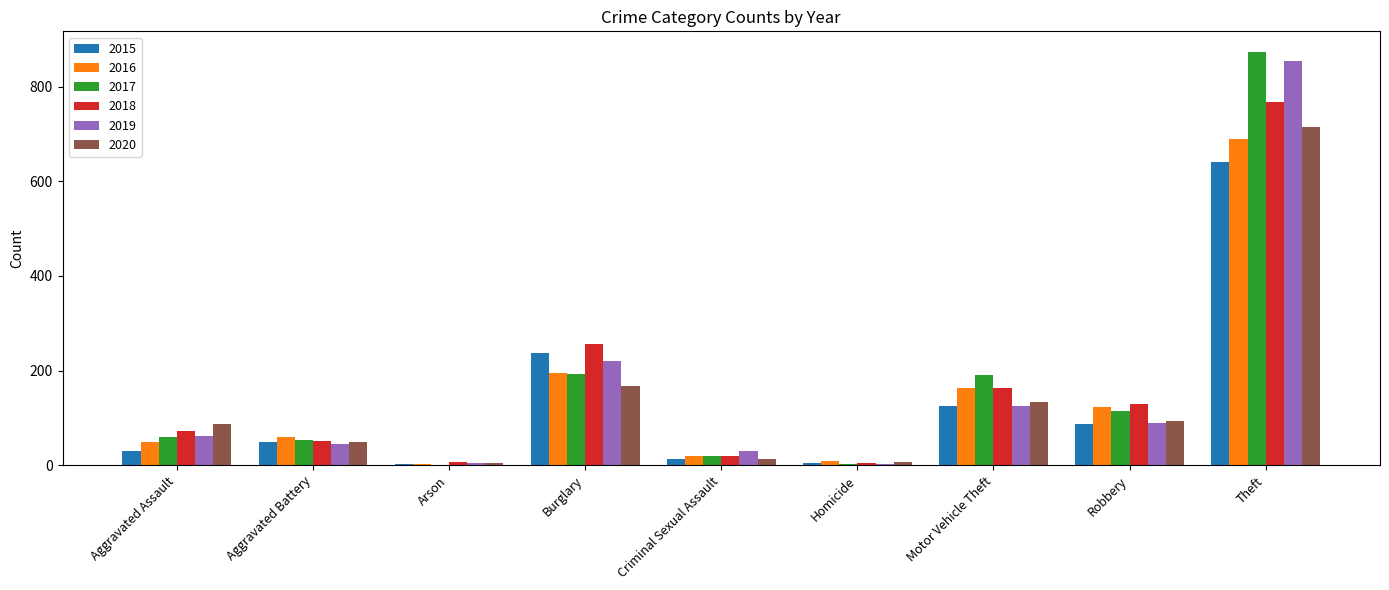

True or false: 2019 has a value of 855 at Theft.

True